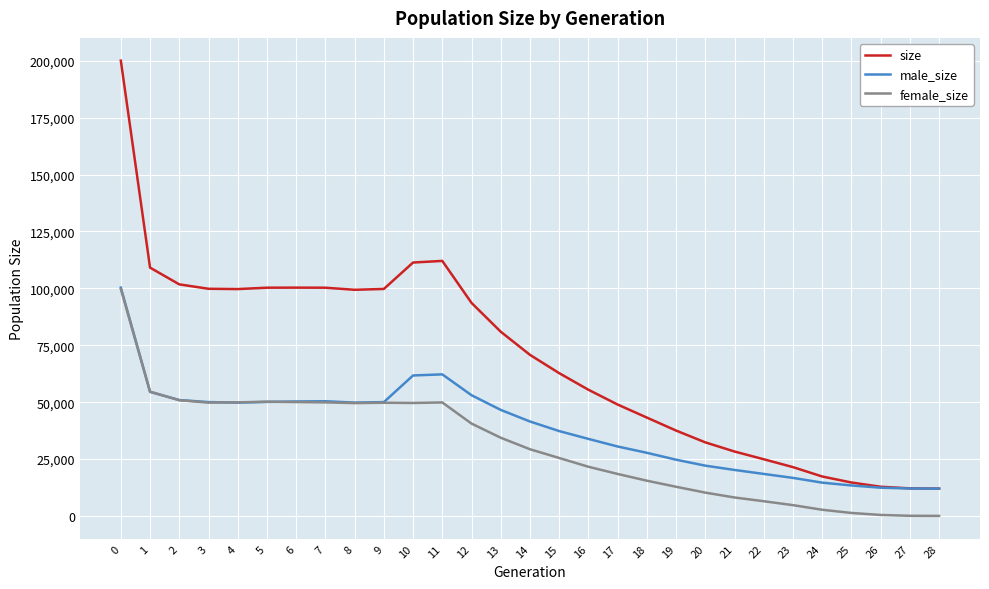

True or false: size and female_size cross at least once.

False